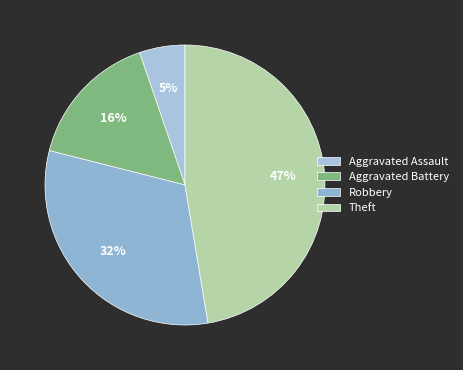

To the nearest percent, what percentage of the pie is Theft?

47%